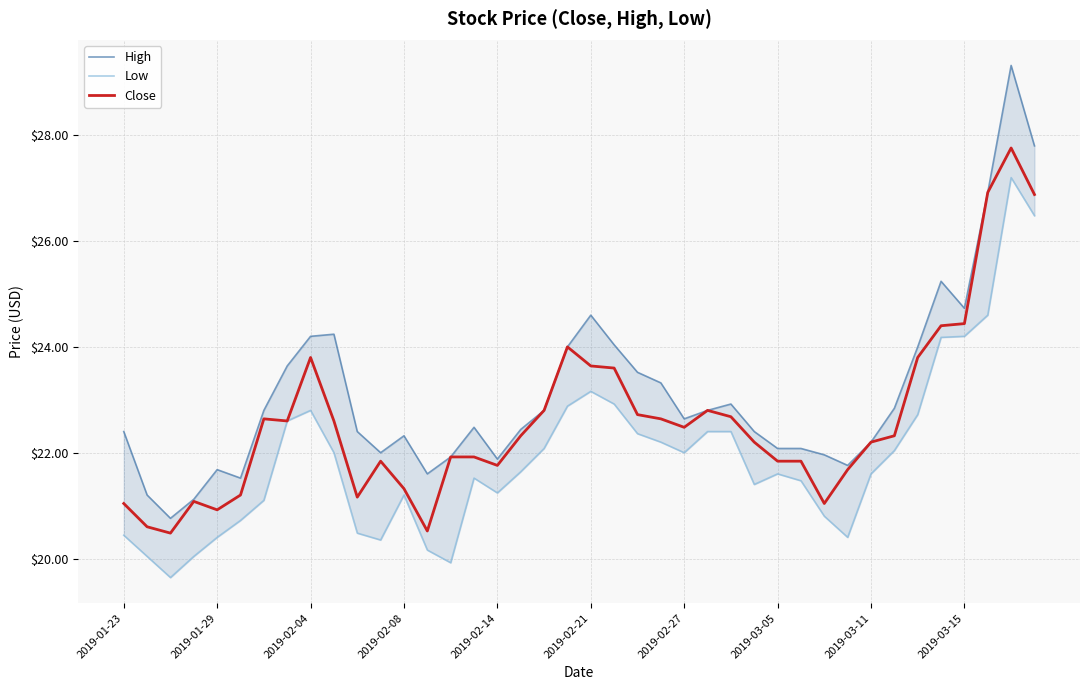

The Close series shows 22.7 at 22. True or false?

True